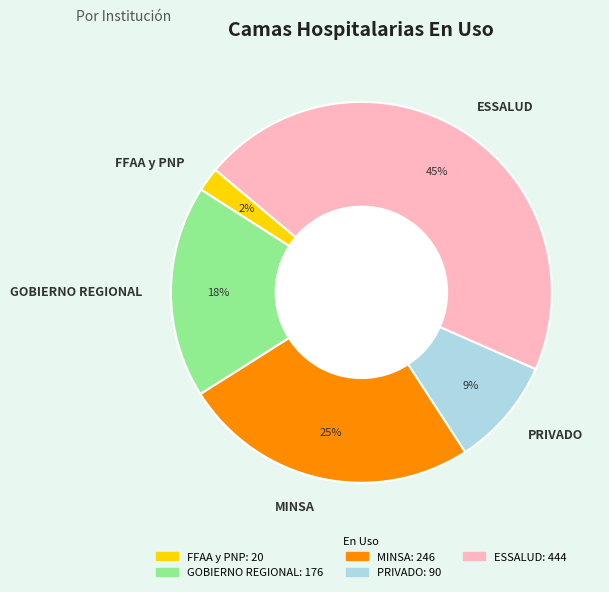

Is there a majority slice in this chart?

No